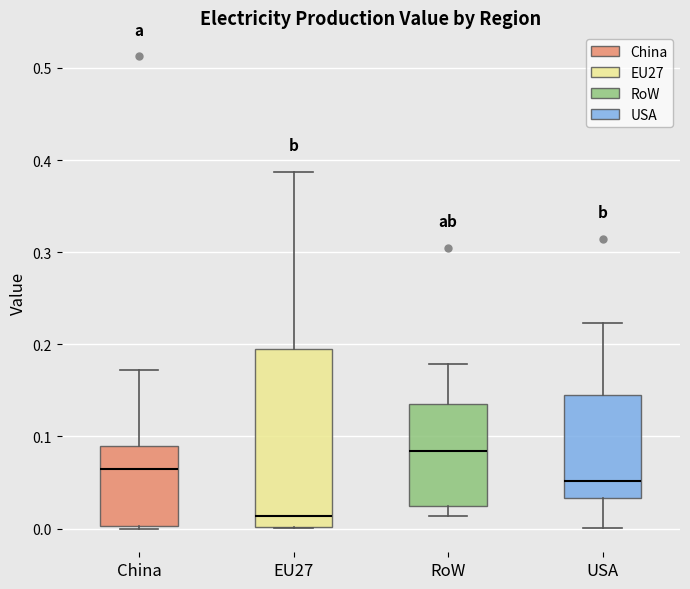

Where does the upper whisker of the box for USA end on the y-axis? The values are not printed on the chart, so give them approximately, as read against the axis.

0.22